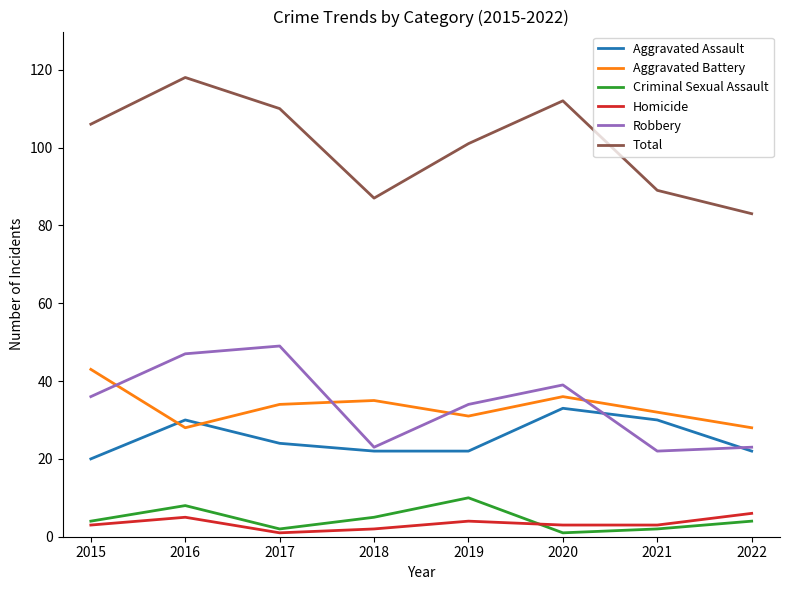

List the series in order of their peak value, highest first.

Total, Robbery, Aggravated Battery, Aggravated Assault, Criminal Sexual Assault, Homicide